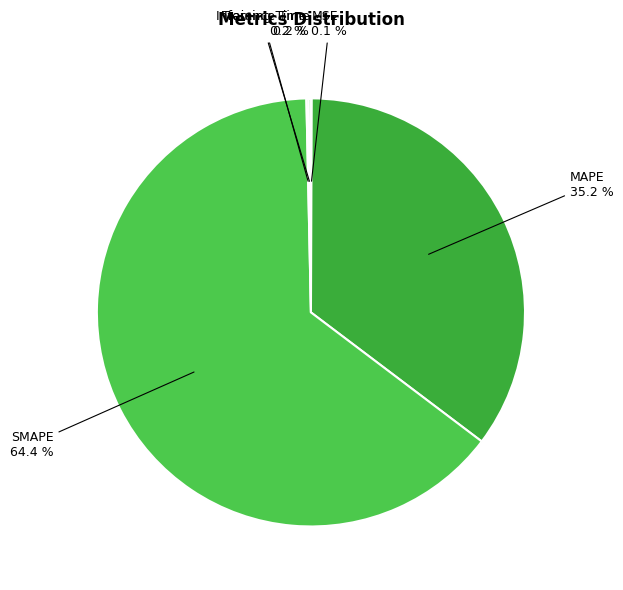

What is the ratio of the value at MAPE to the value at SMAPE?

0.5